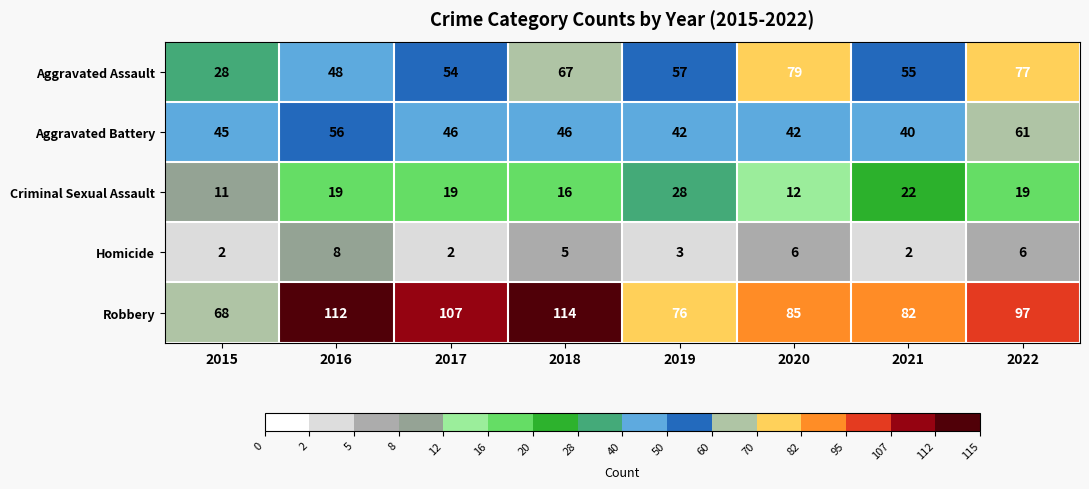

True or false: Aggravated Assault has a value of 79 at 2020.

True